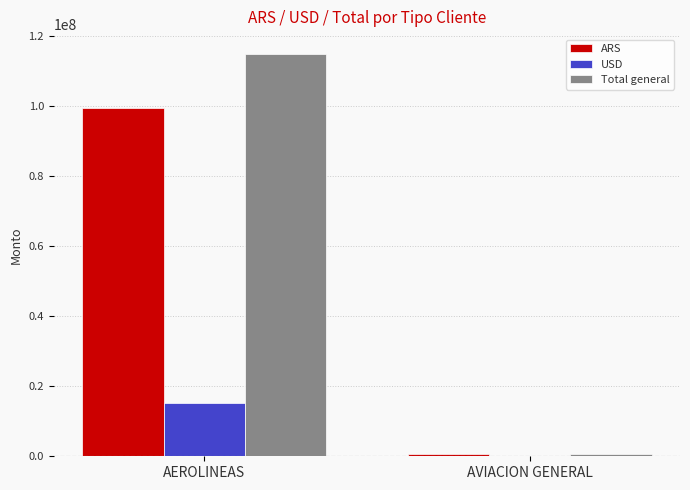

What is the maximum value for USD?

15243275.2